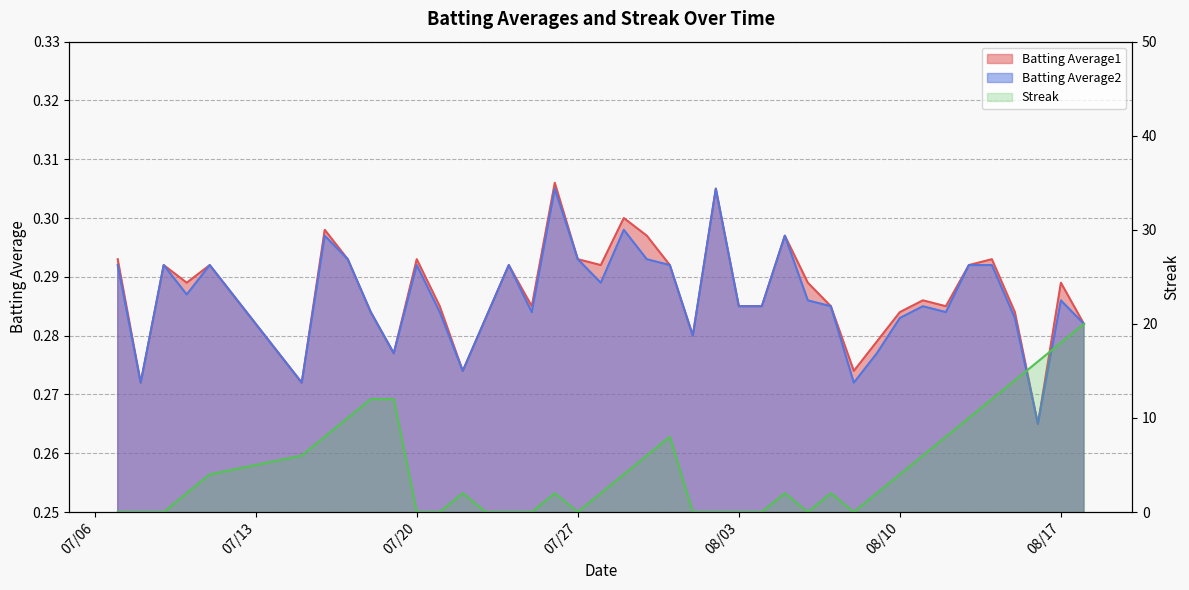

List the labels in order of Streak value, smallest first.

2010-07-07, 2010-07-08, 2010-07-09, 2010-07-20, 2010-07-21, 2010-07-23, 2010-07-24, 2010-07-25, 2010-07-27, 2010-08-01, 2010-08-02, 2010-08-03, 2010-08-04, 2010-08-06, 2010-08-08, 2010-07-10, 2010-07-22, 2010-07-26, 2010-07-28, 2010-08-05, 2010-08-07, 2010-08-09, 2010-07-11, 2010-07-29, 2010-08-10, 2010-07-15, 2010-07-30, 2010-08-11, 2010-07-16, 2010-07-31, 2010-08-12, 2010-07-17, 2010-08-13, 2010-07-18, 2010-07-19, 2010-08-14, 2010-08-15, 2010-08-16, 2010-08-17, 2010-08-18